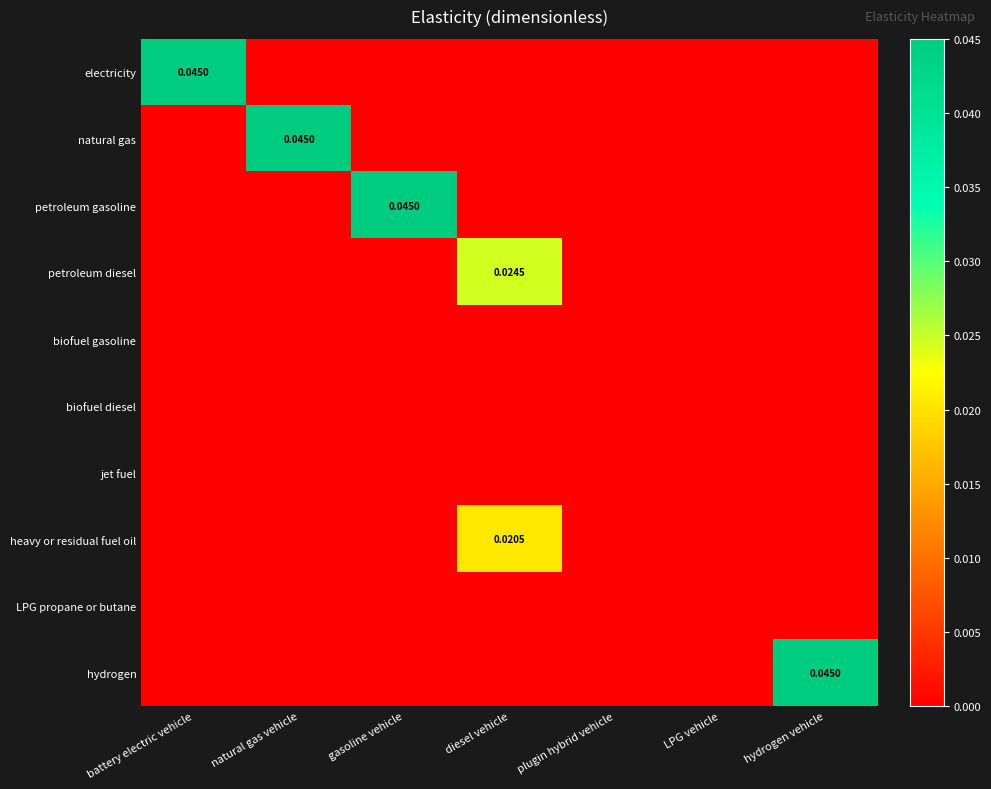

At which category is the sum across all series the highest?

battery electric vehicle